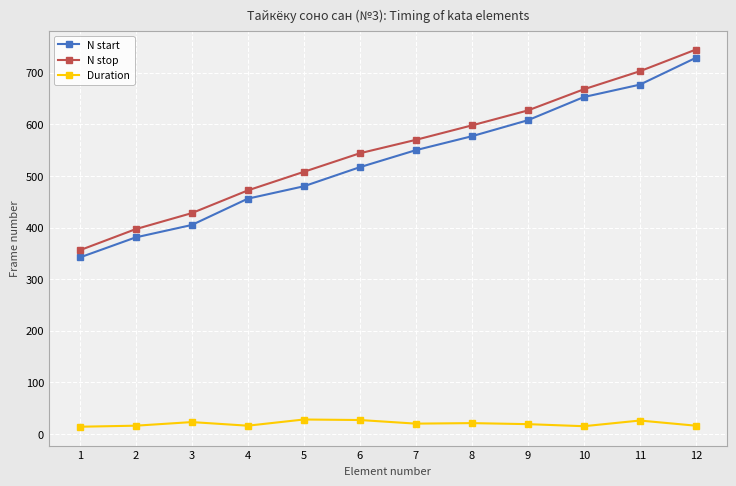

The value of Duration at 5 is 28. True or false?

True